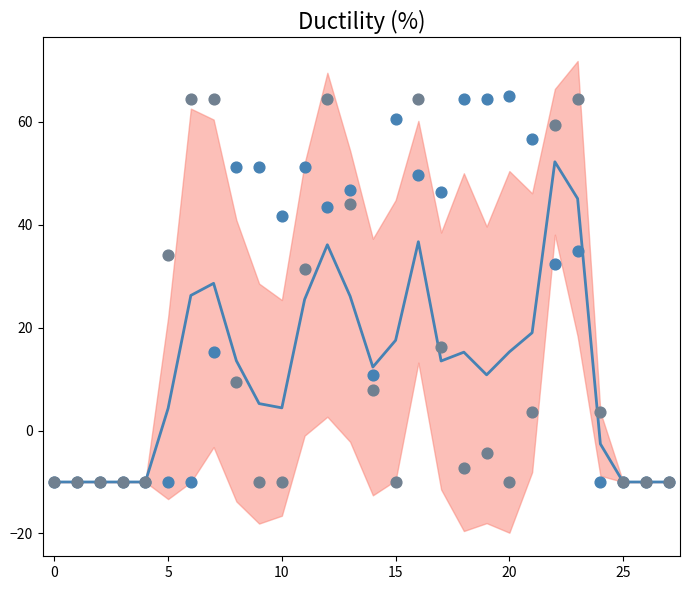

What is the total value across all series at 26?

-30.0